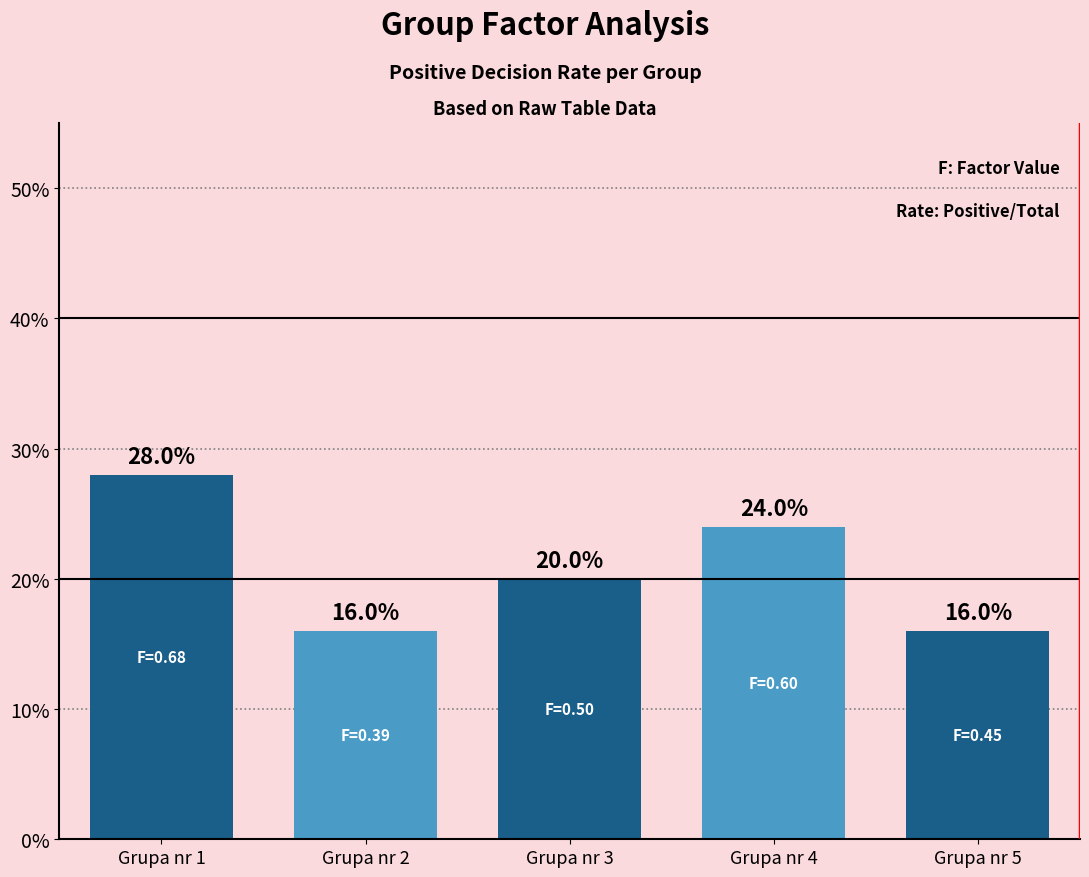

Rank the categories by value from highest to lowest.

Grupa nr 1, Grupa nr 4, Grupa nr 3, Grupa nr 2, Grupa nr 5